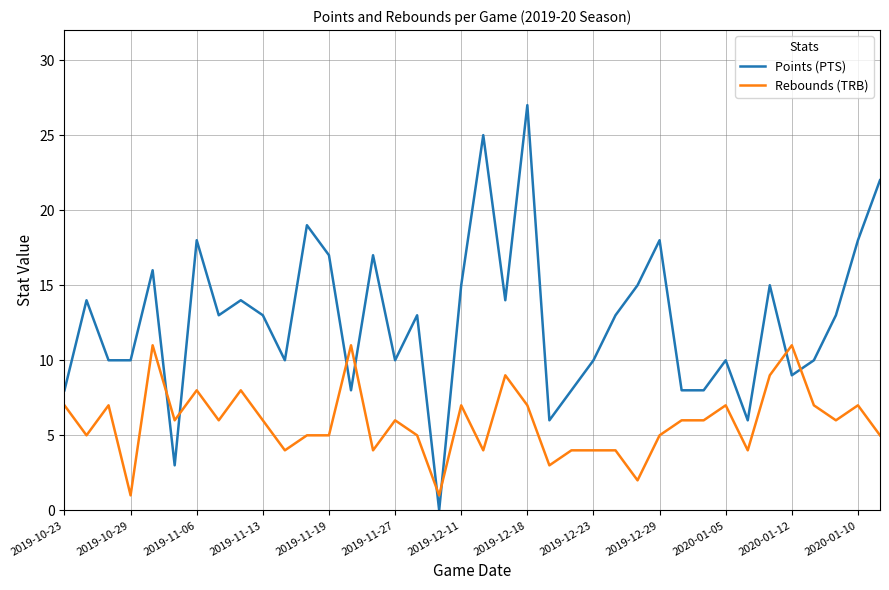

True or false: Points (PTS) and Rebounds (TRB) cross at least once.

True